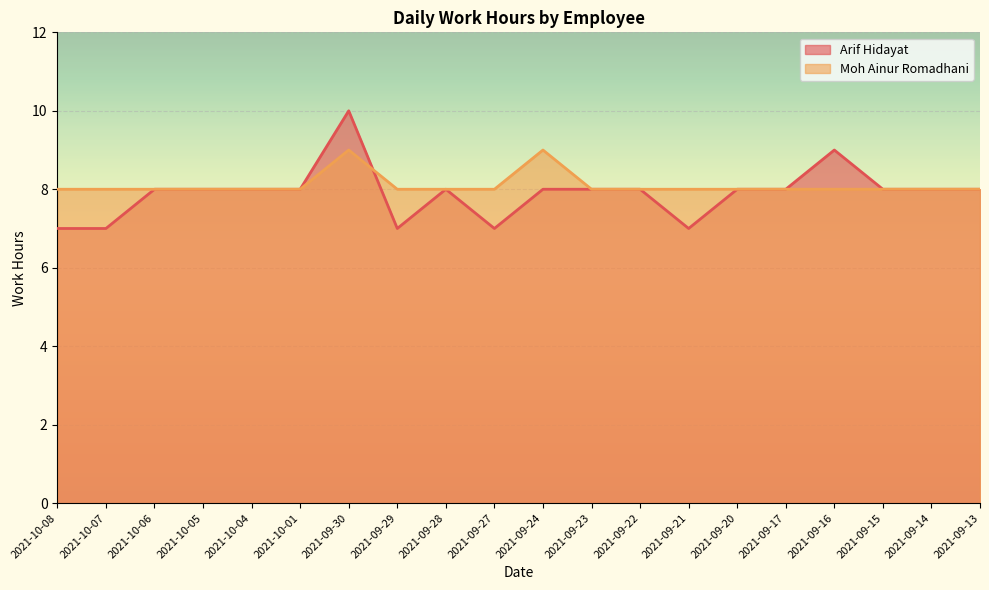

Between 2021-10-04 and 2021-10-01, which series saw the biggest shift?

Arif Hidayat